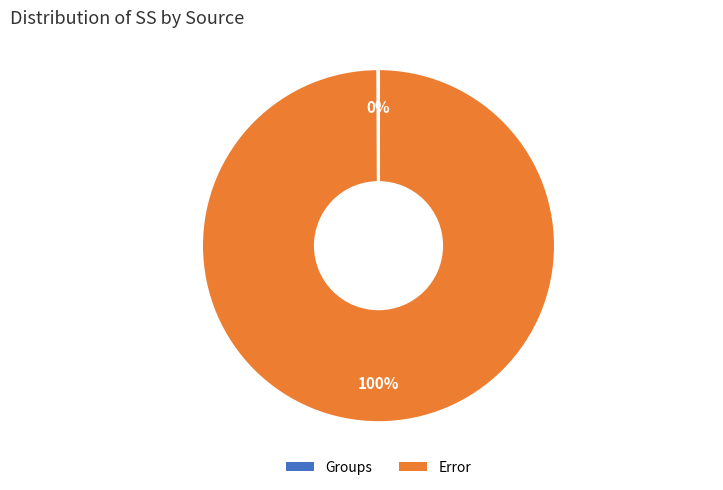

To the nearest percent, what is the average slice percentage?

50%